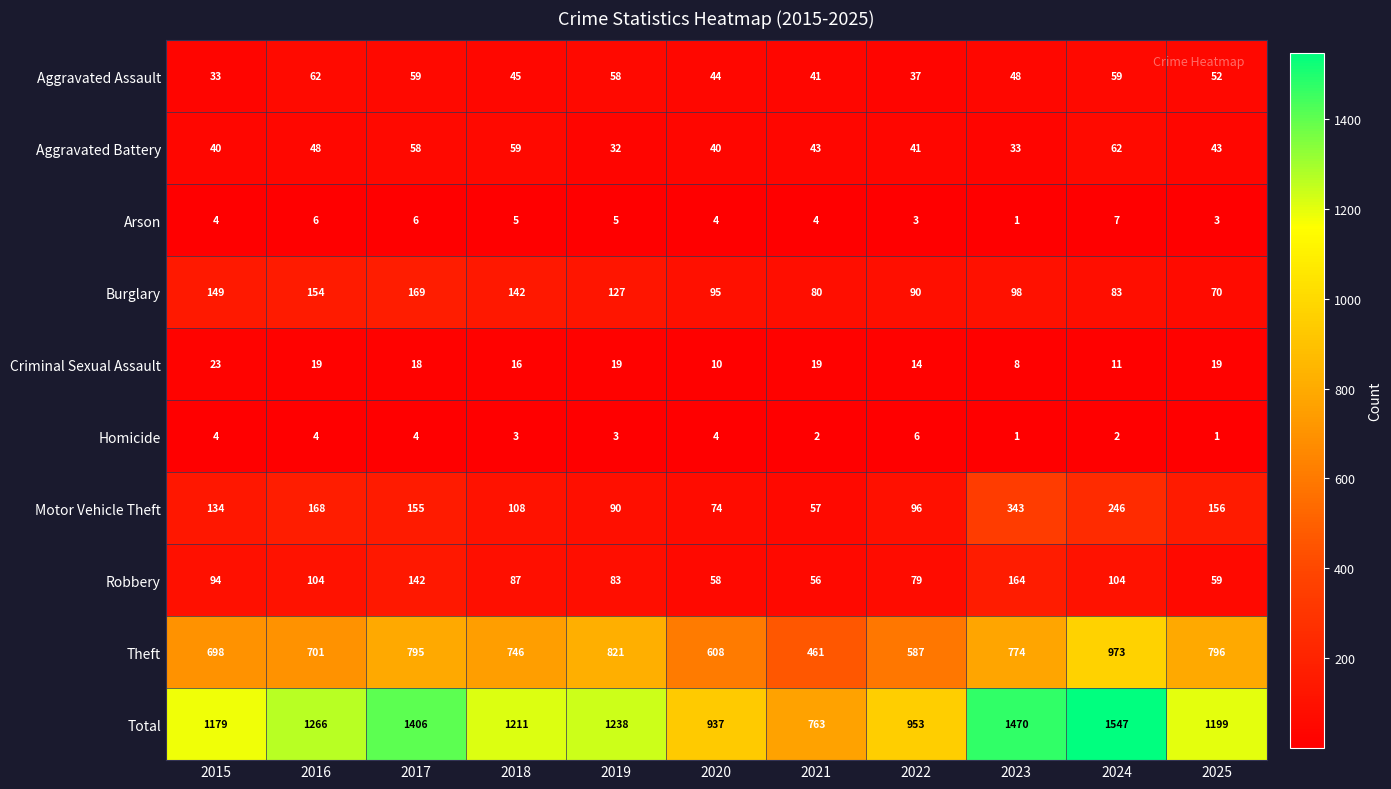

What is the difference between the second highest and second lowest values in the Criminal Sexual Assault series?

9